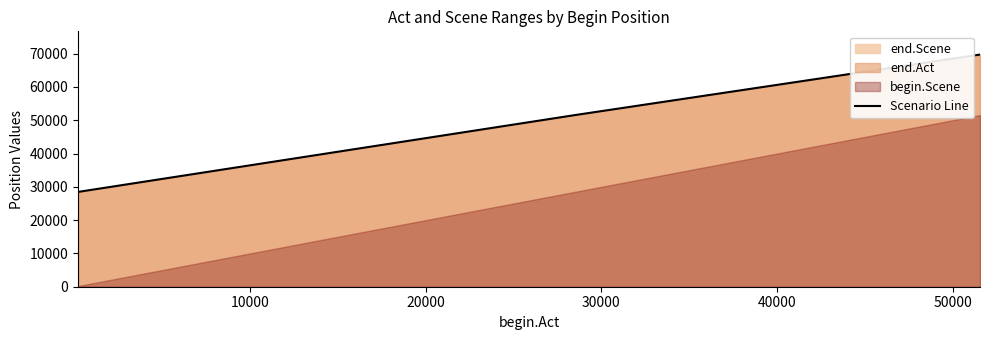

Reading left to right, what are all the values shown in this chart?

28473	51543	69733